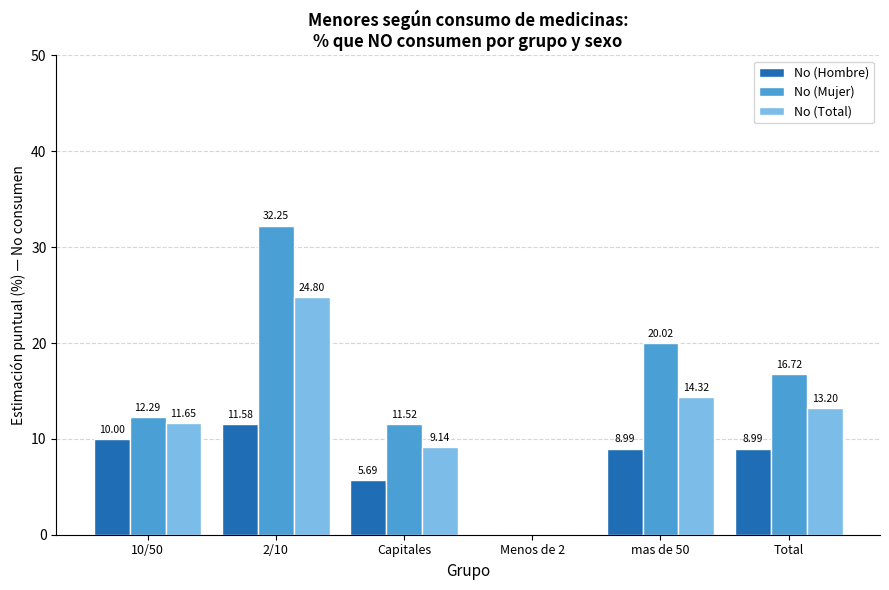

At which label is No (Hombre) closest to 5?

Capitales